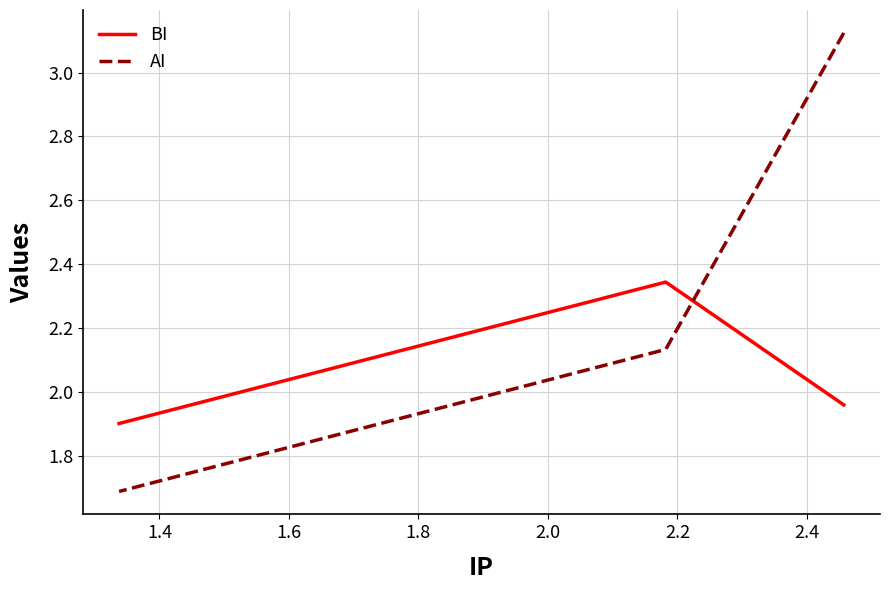

How many distinct data groups are displayed?

2